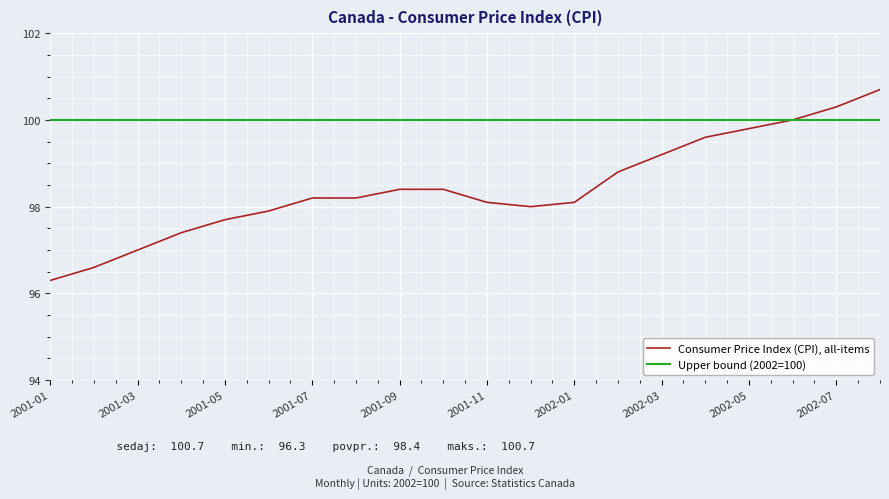

How many categories are shown in the chart?

20